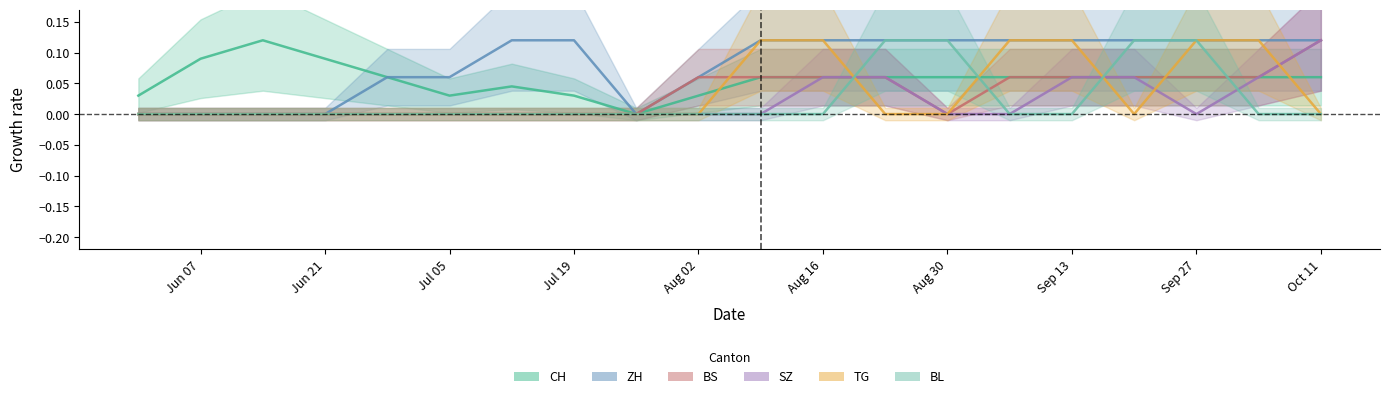

True or false: CH and BS cross at least once.

False